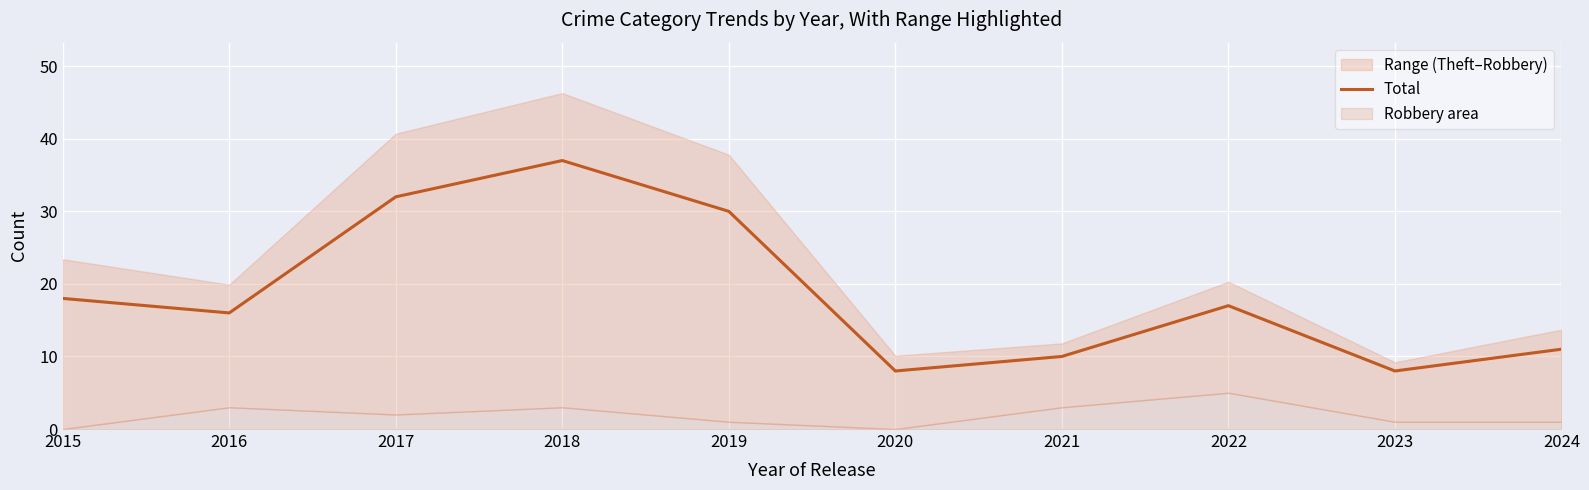

True or false: the data shows 5 at 2024.

False